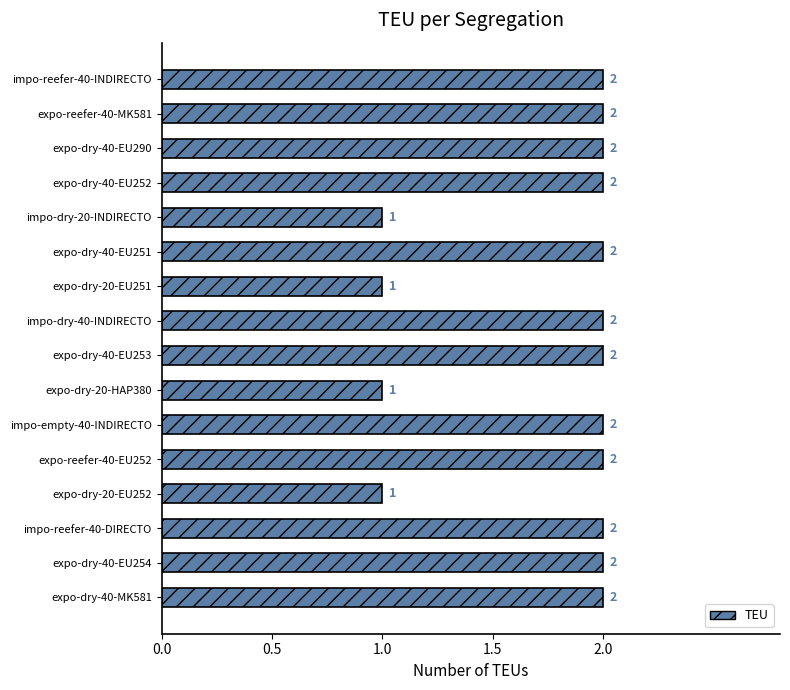

Which has a higher value, expo-dry-40-EU251 or expo-dry-20-HAP380?

expo-dry-40-EU251